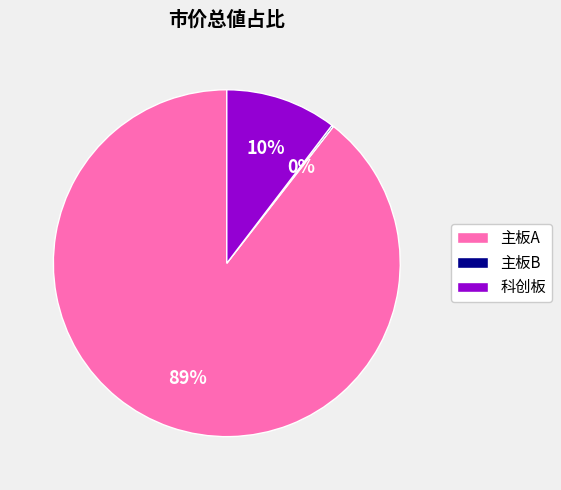

What percentage is the 科创板 slice, to the nearest percent?

10%